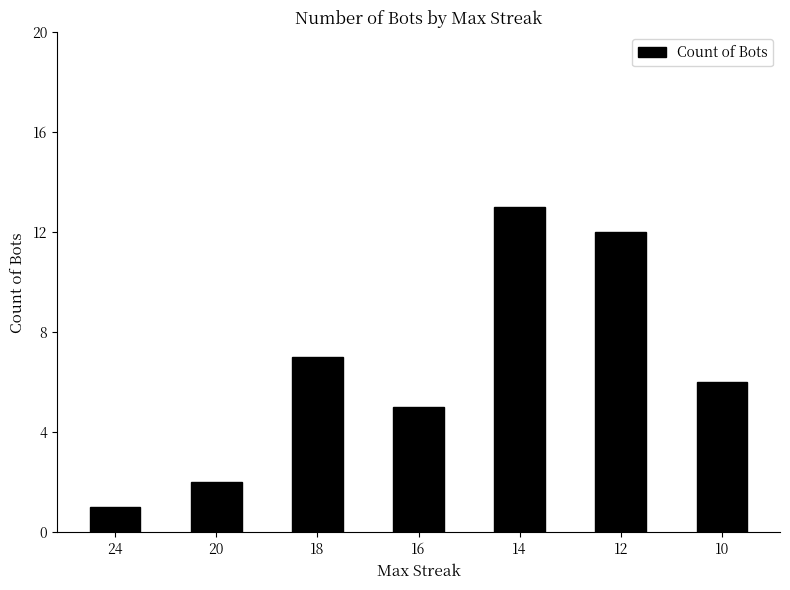

How many data points does each series have?

7